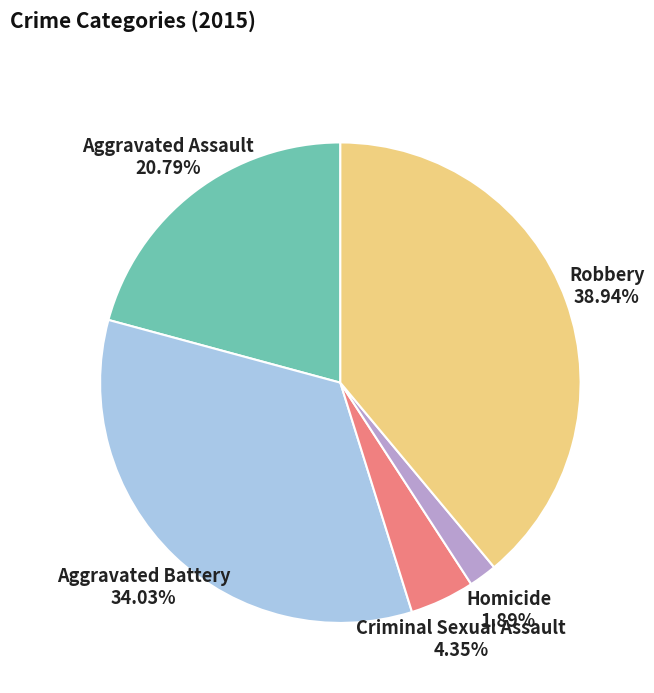

The Aggravated Assault slice represents 21% of the pie. True or false?

True